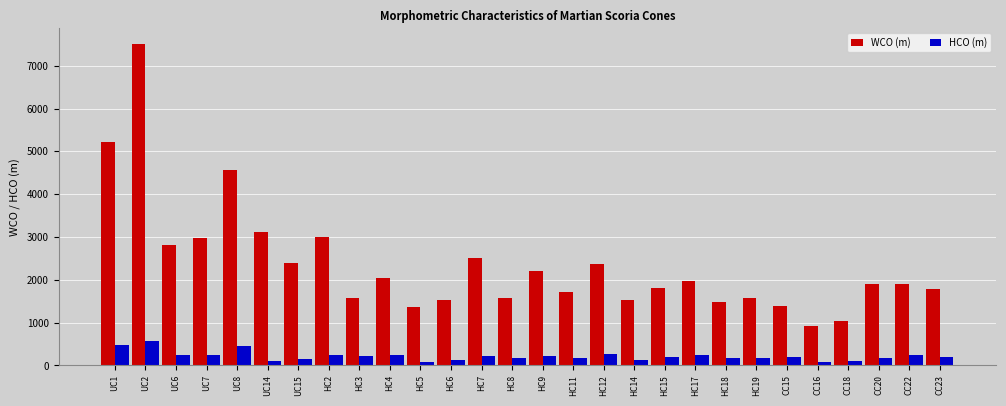

Is it true that WCO (m) equals 1743 at UC8?

False